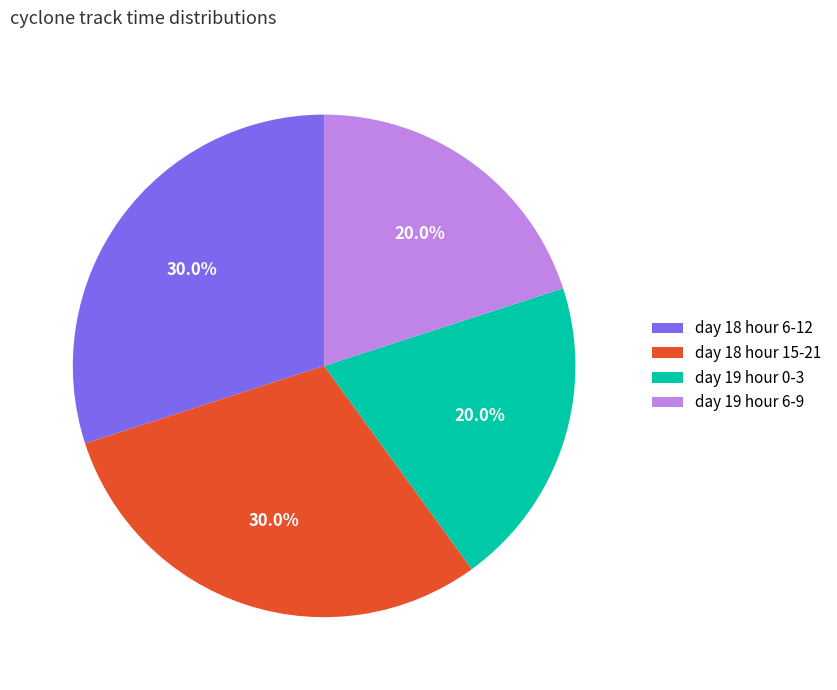

Count the number of slices in the pie.

4